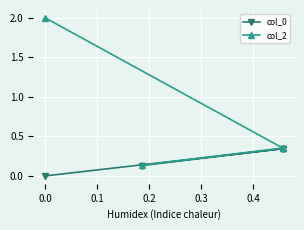

Rank the series by their maximum value, from lowest to highest.

col_0, col_2